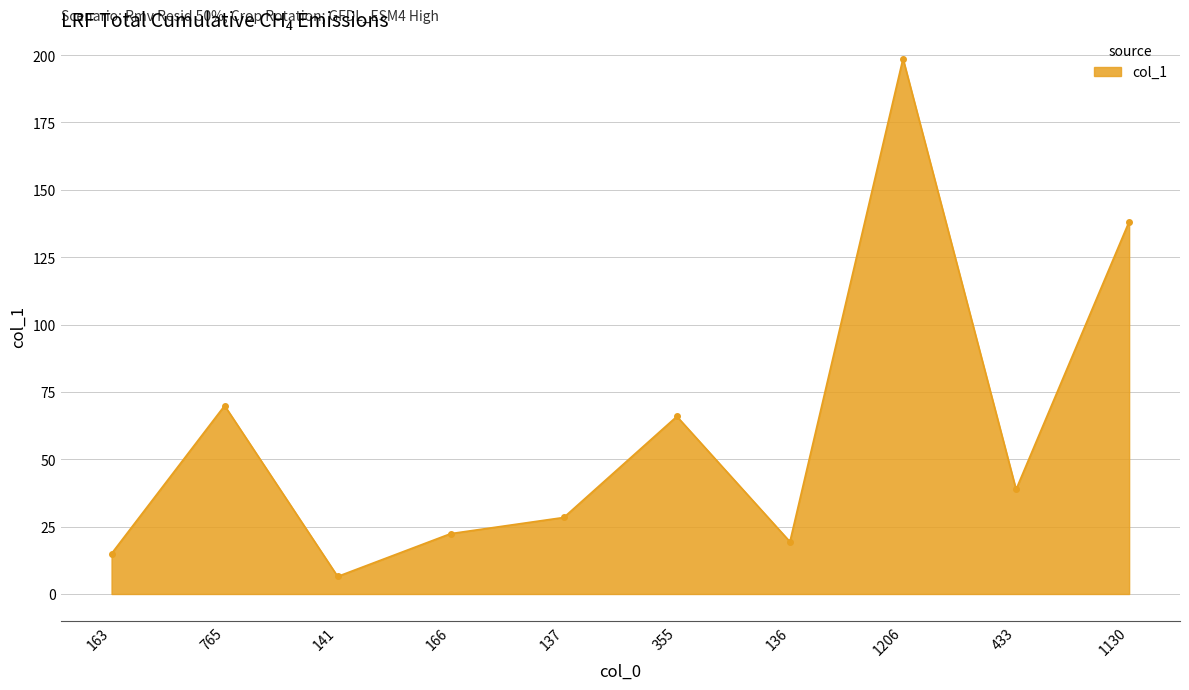

Is it true that the value at 163 is 24.9?

False